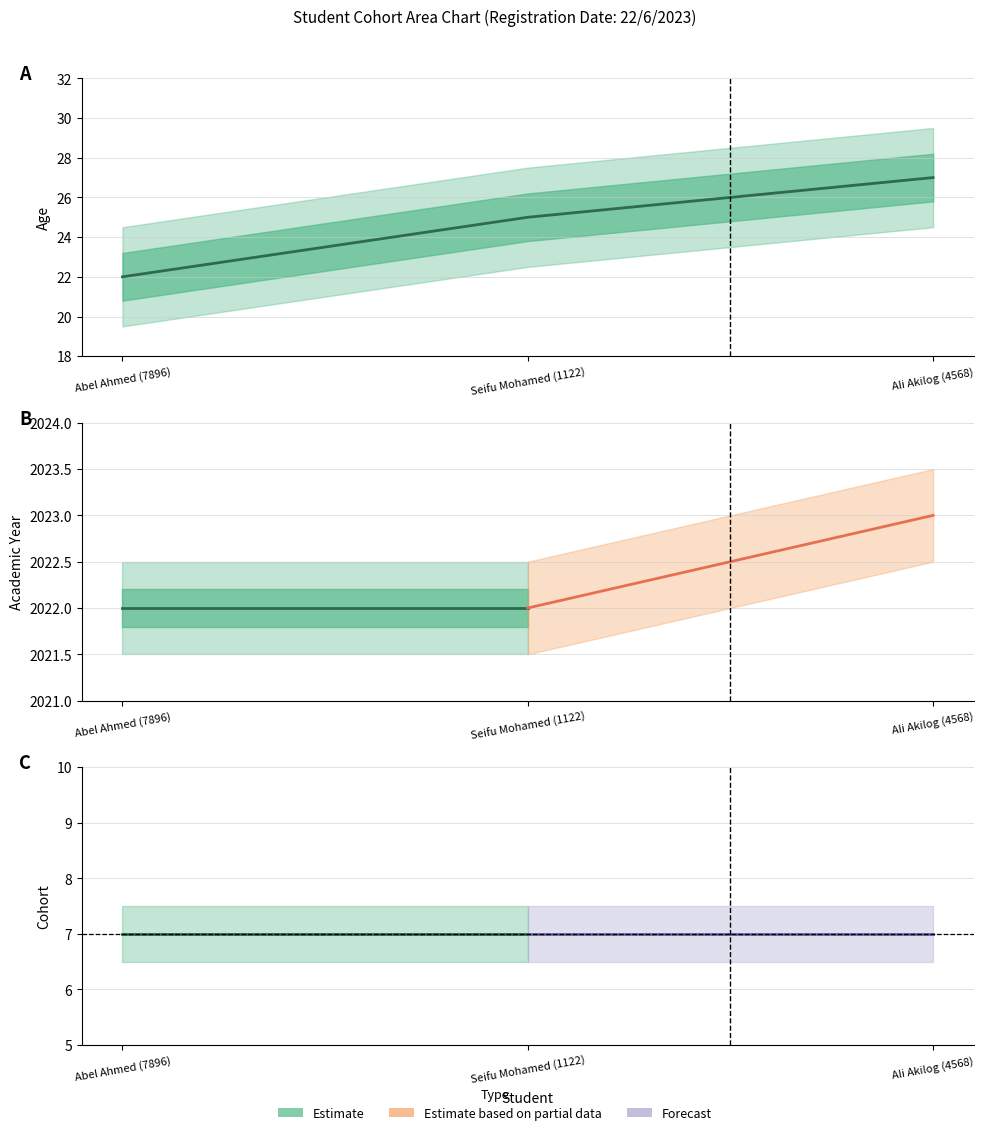

The value of Acadmic_year at 2 is 2023. True or false?

True